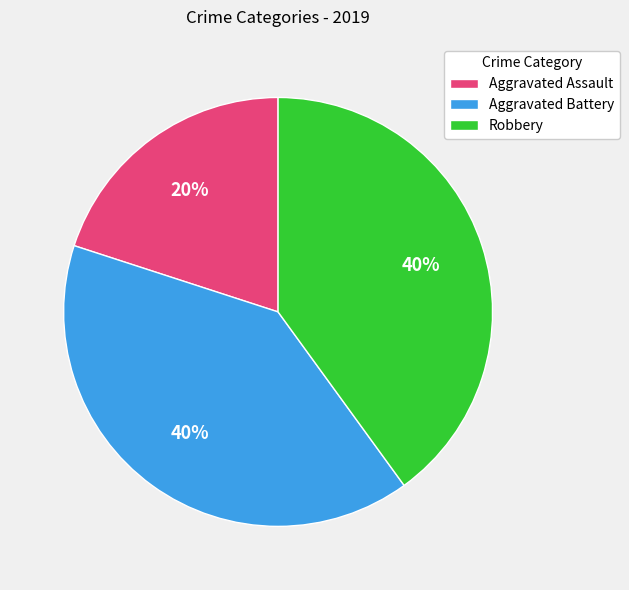

Is Aggravated Battery the majority of the pie?

No